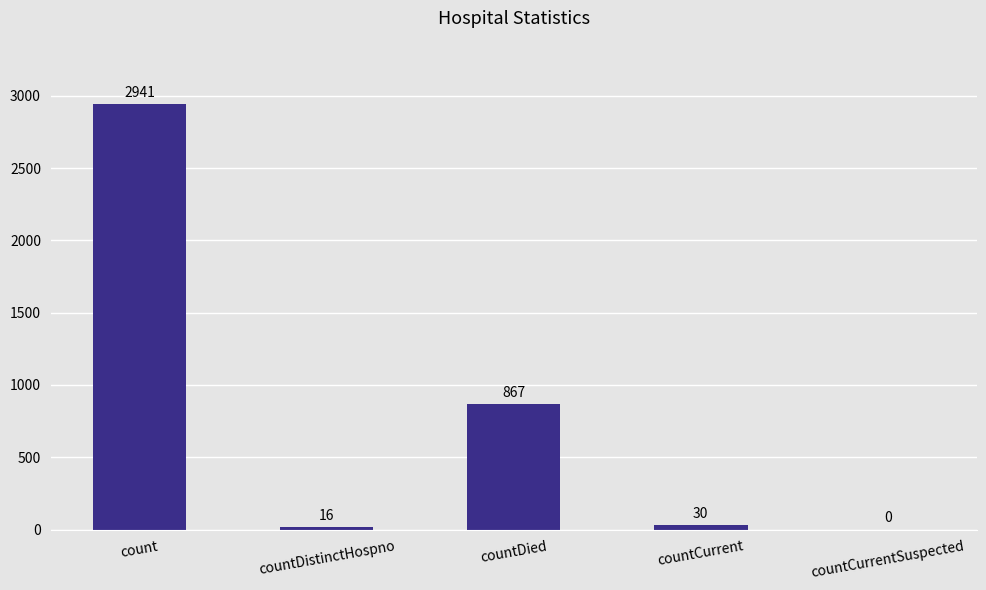

The value at countCurrentSuspected is 0. True or false?

True